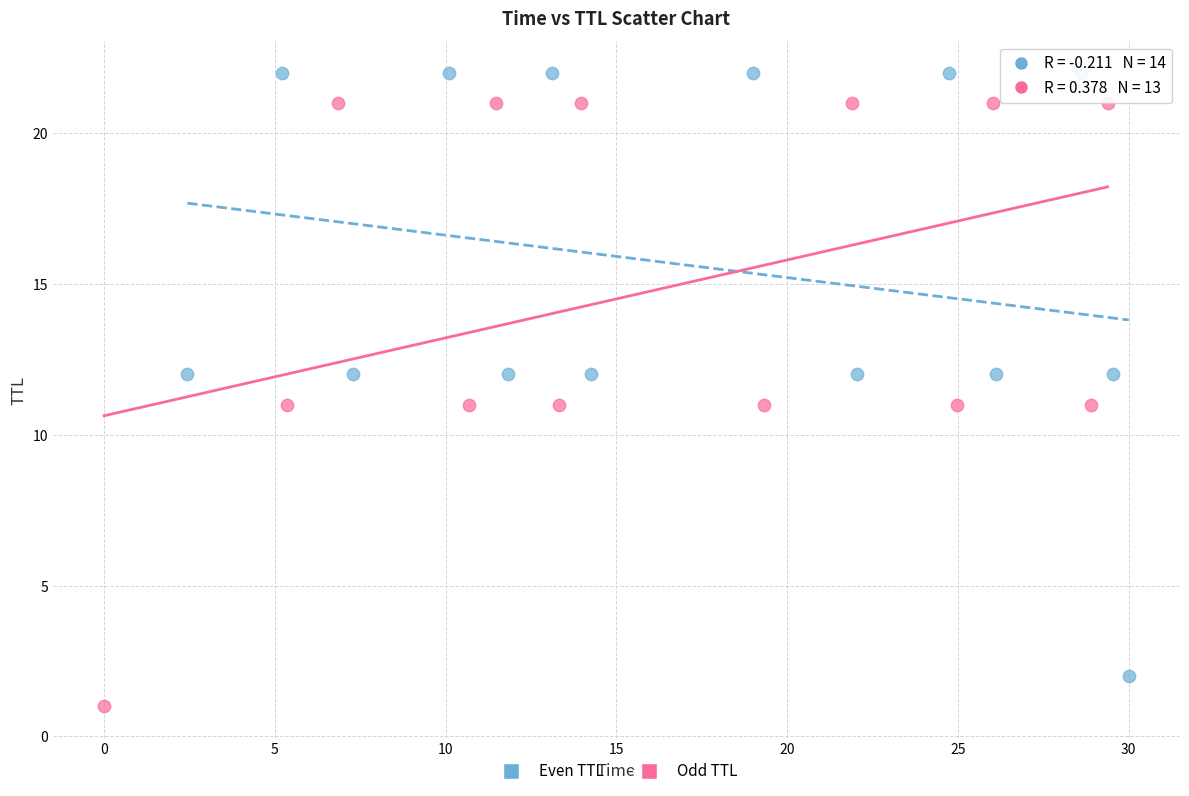

Which series contains the lowest Y value?

Odd TTL